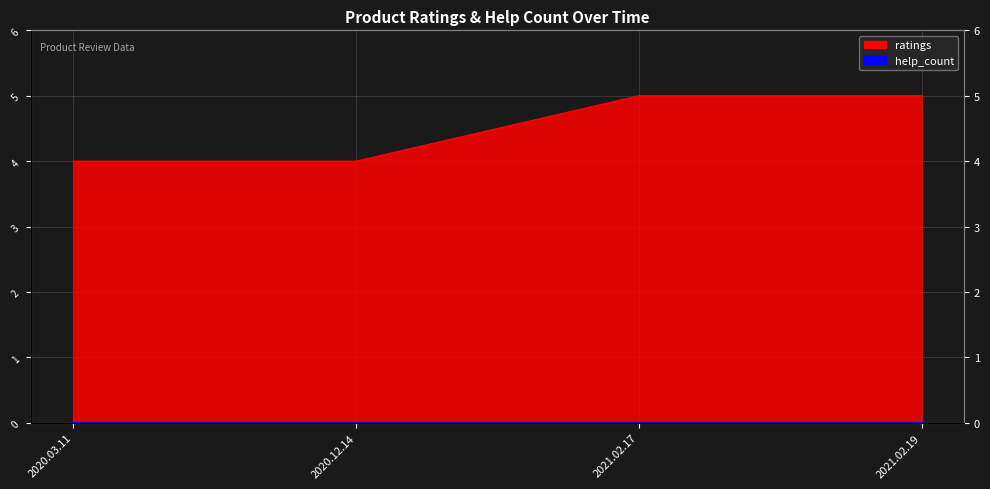

Read the value at 2021.02.17.

5